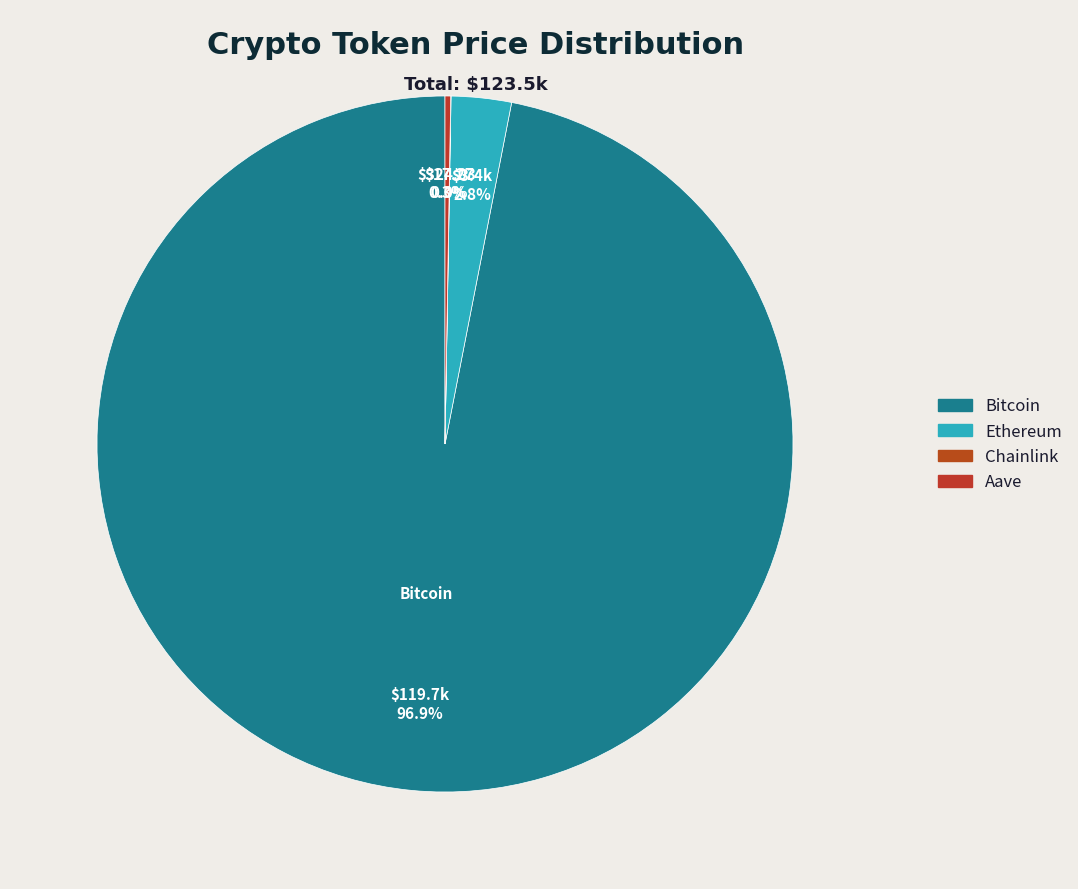

Between Ethereum and Aave, which is larger?

Ethereum